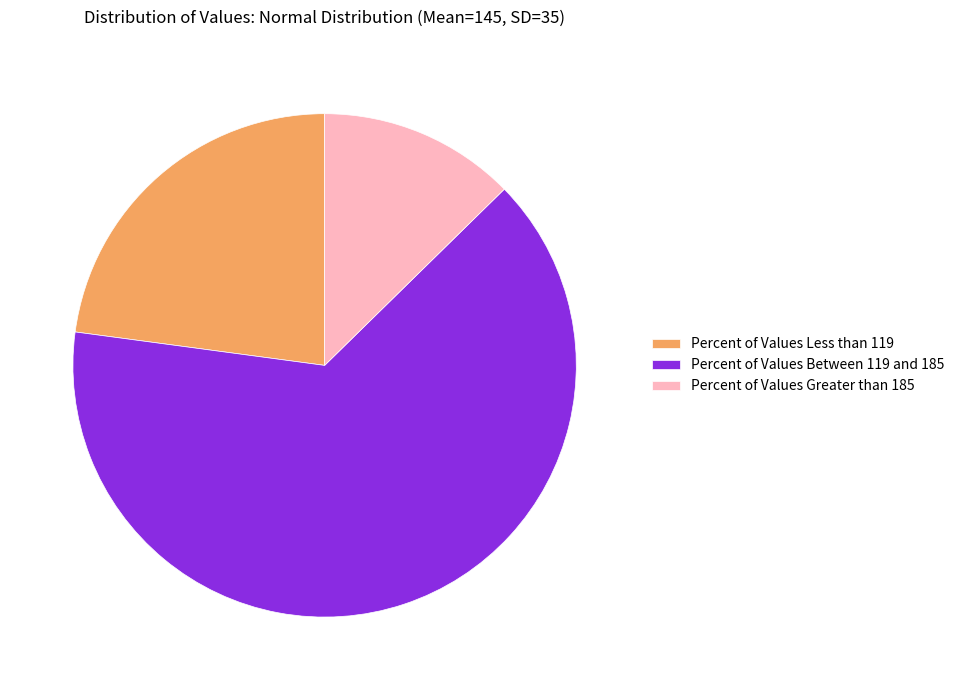

True or false: Percent of Values Greater than 185 accounts for 13% of the total.

True